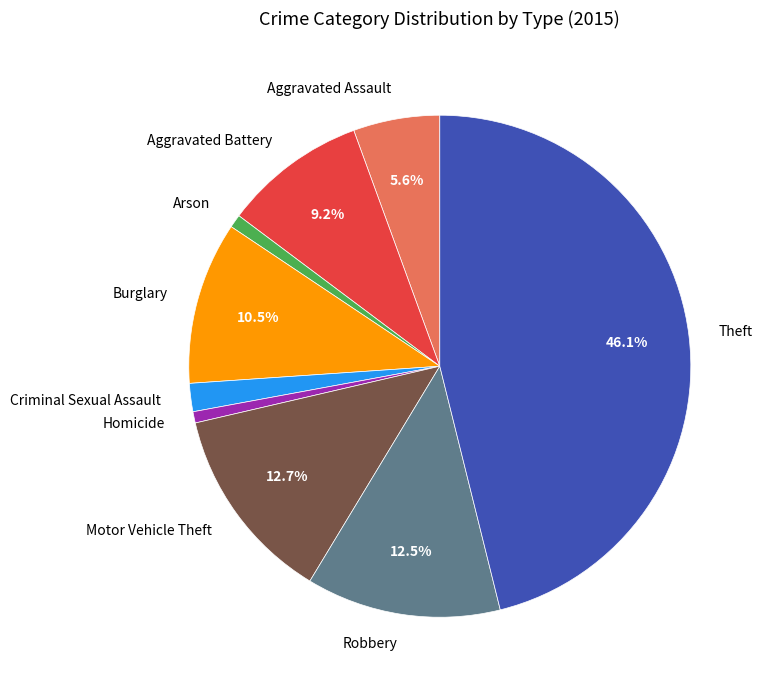

Which slice is the largest?

Theft